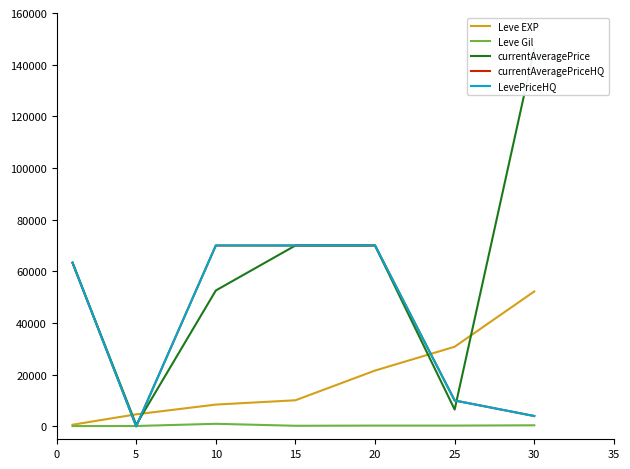

Is this an area chart (filled region under the line)?

No